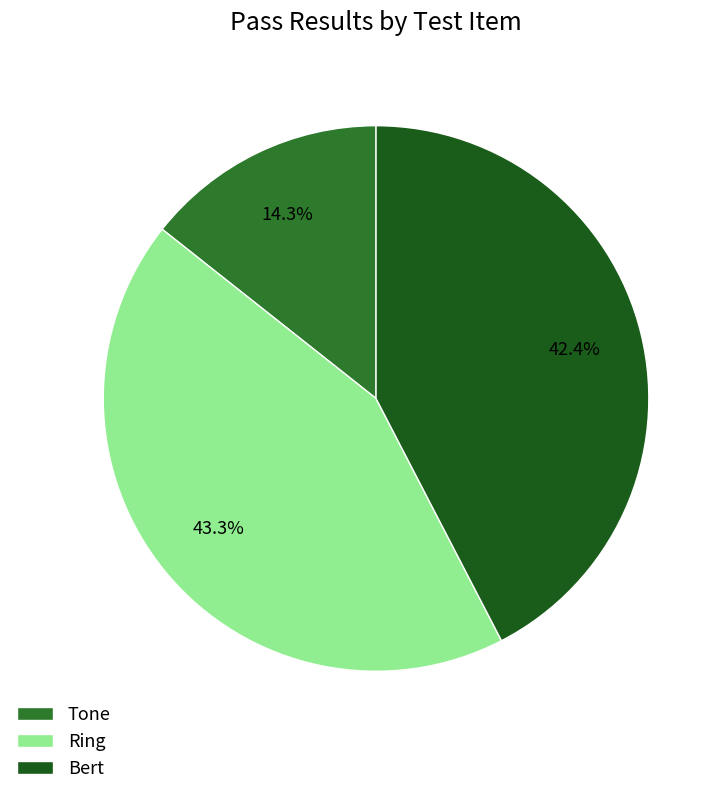

What portion of the pie excludes Bert?

57.6%